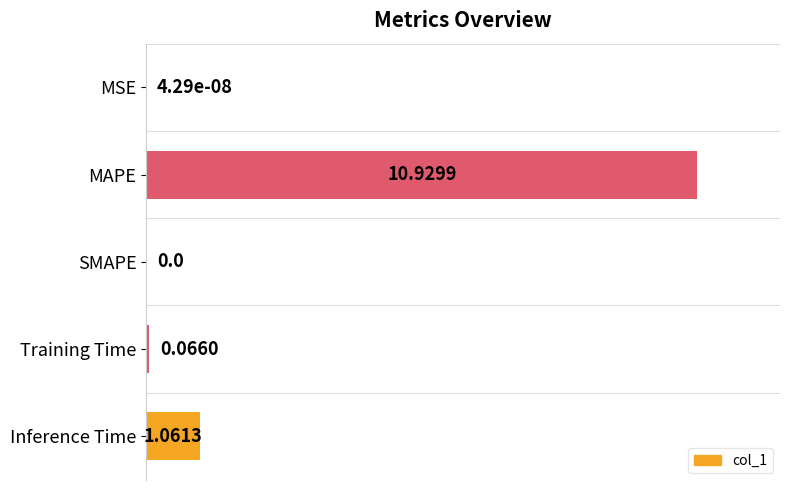

How many categories are shown in the chart?

5